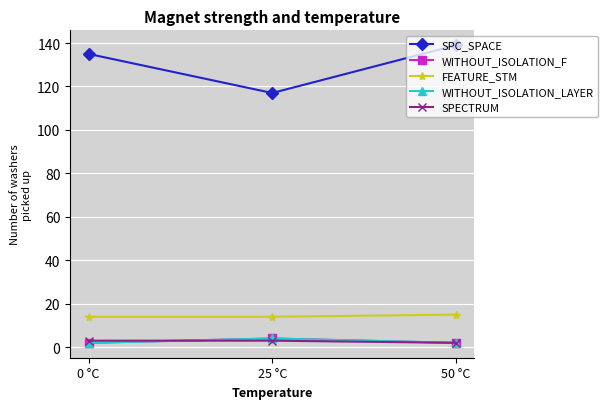

Does the chart have visible grid lines?

Yes